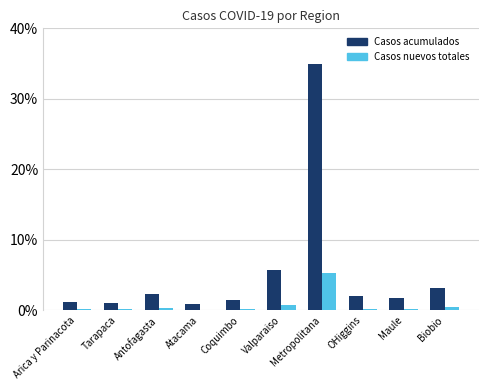

Where is Casos acumulados nearest to the value 17?

Valparaiso